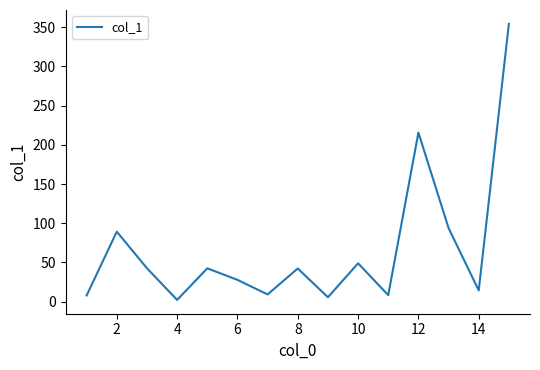

What is the maximum value shown in the chart?

354.4